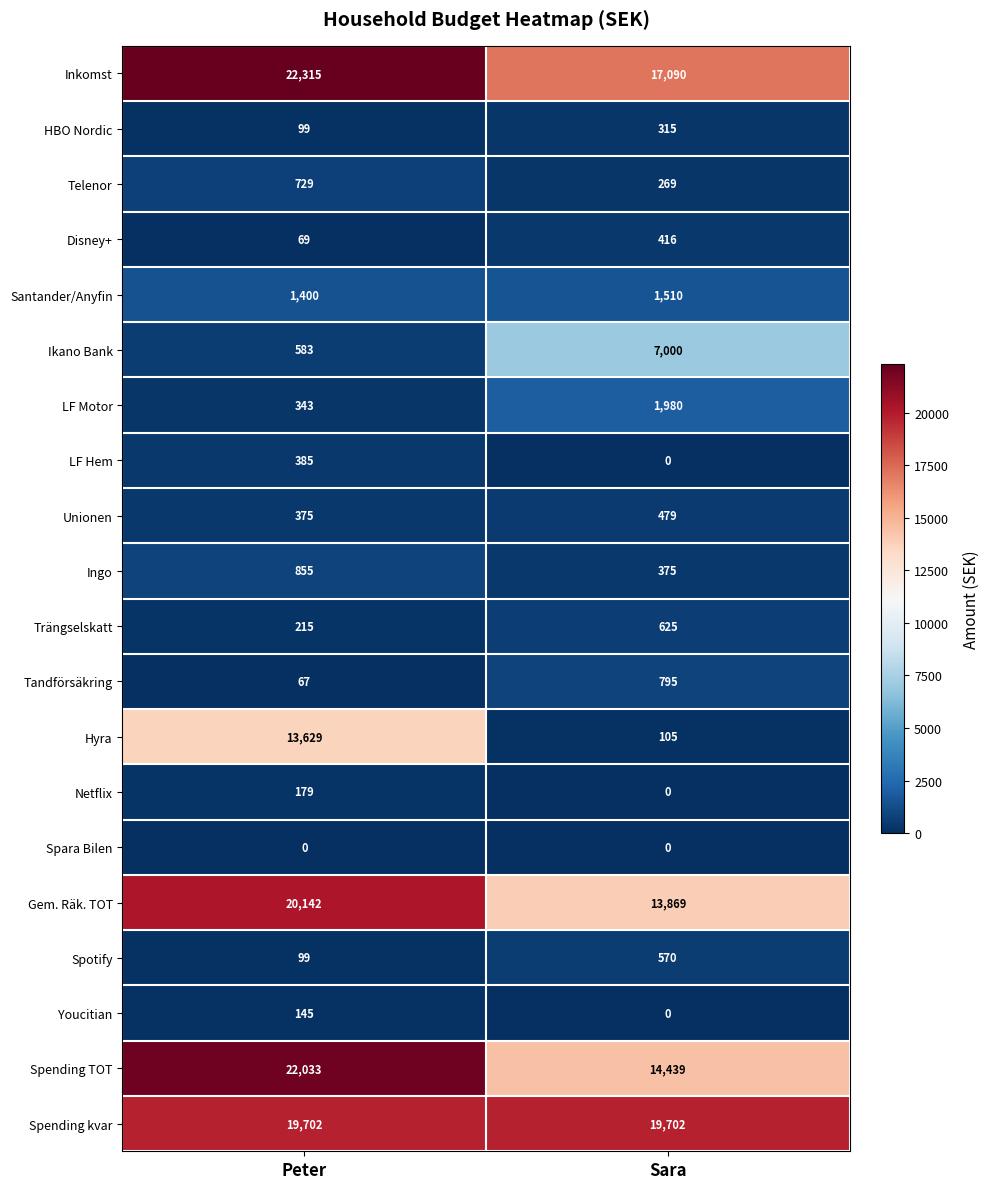

Which series has the largest total across all categories?

Inkomst